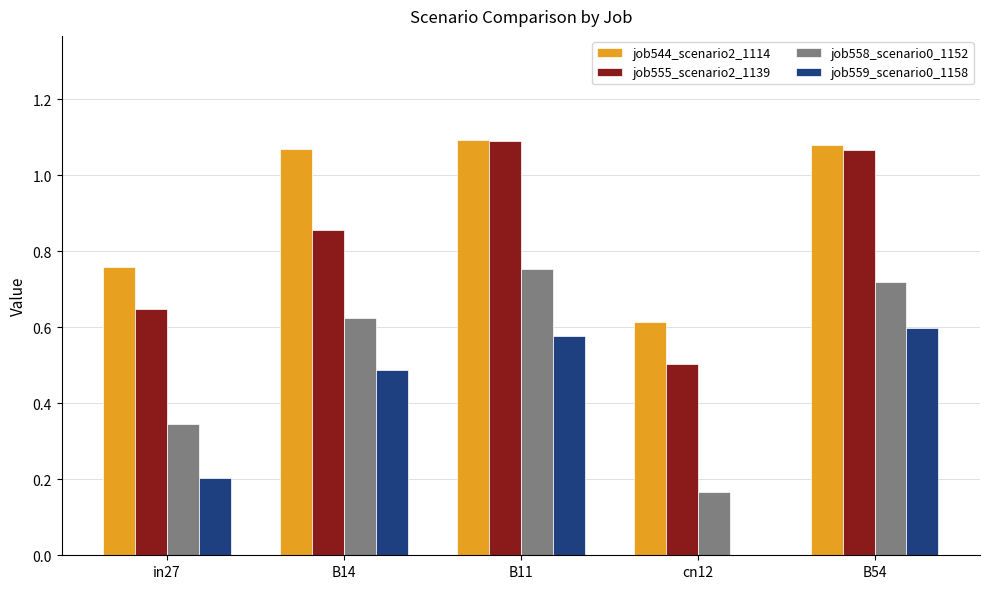

What is the sum of the job544_scenario2_1114 values at B11 and B54?

2.2